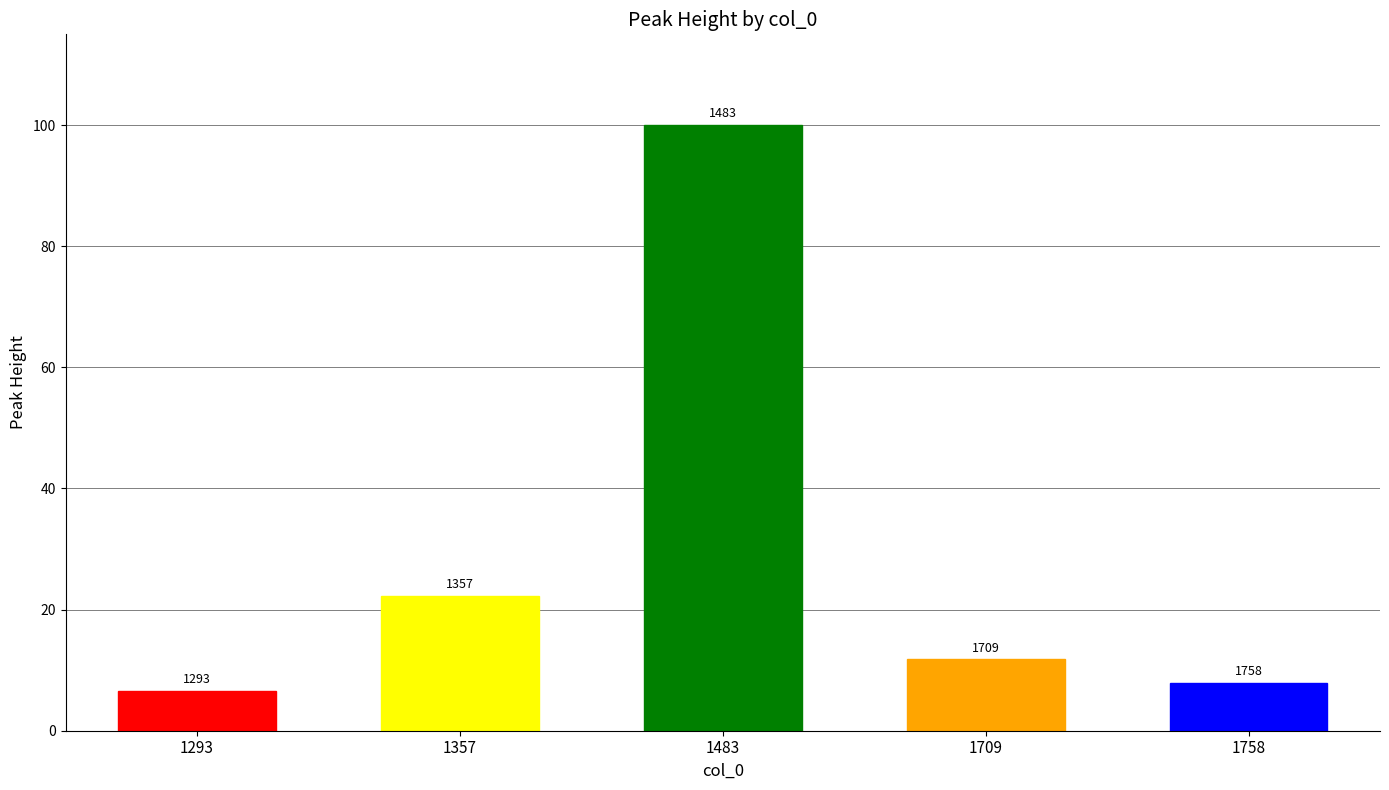

Reading left to right, transcribe all the data shown in this chart.

6.5	22.3	100.0	11.8	7.9